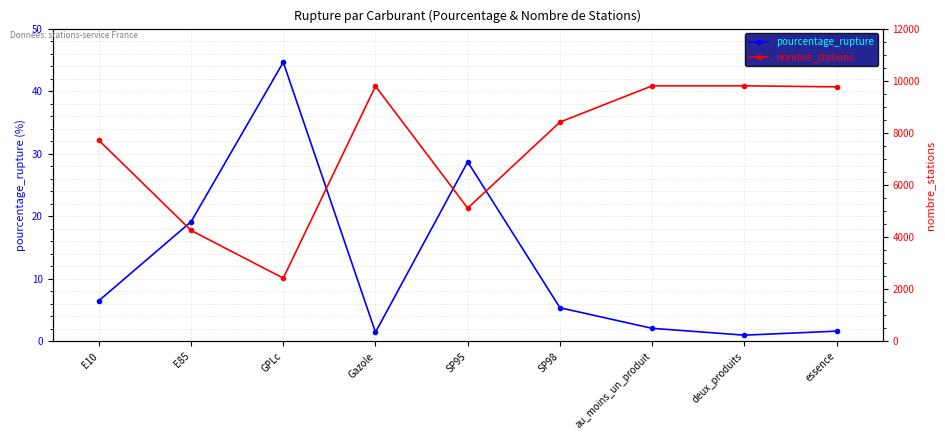

True or false: nombre_stations and pourcentage_rupture cross at least once.

False